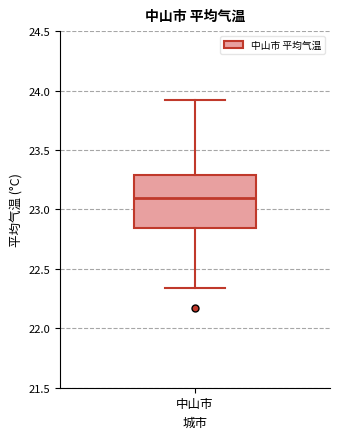

Read this box plot against the y-axis: the position of the median line, the range covered by the box, and the ends of both whiskers. The values are not printed on the chart, so give them approximately, as read against the axis.

median 23.10, box 22.85 to 23.30, whiskers 22.35 to 23.90